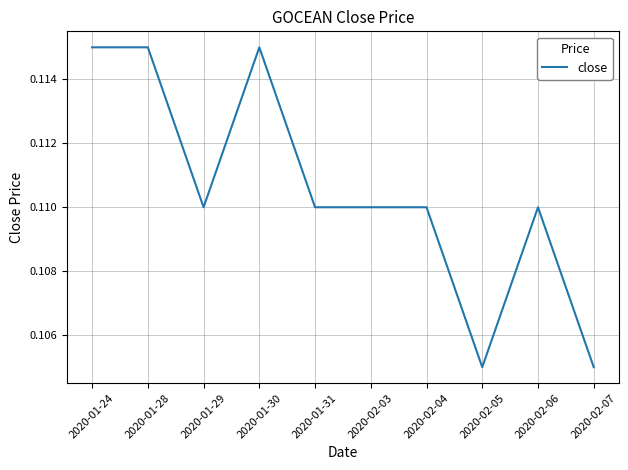

The value at 2020-01-30 is 0.2. True or false?

False